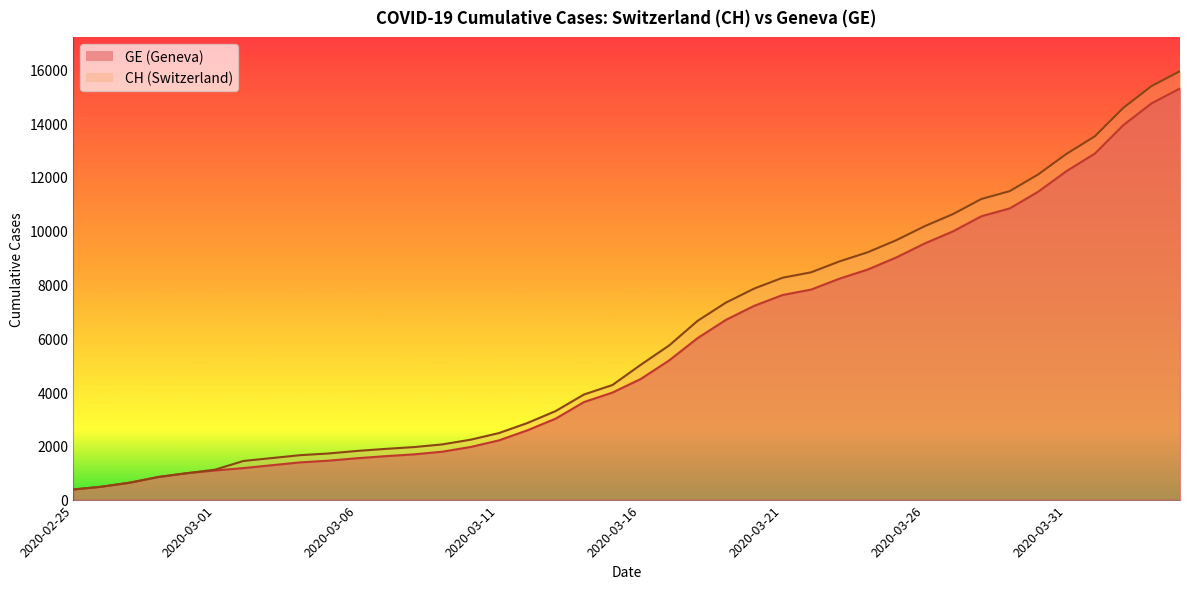

True or false: CH and GE cross at least once.

False